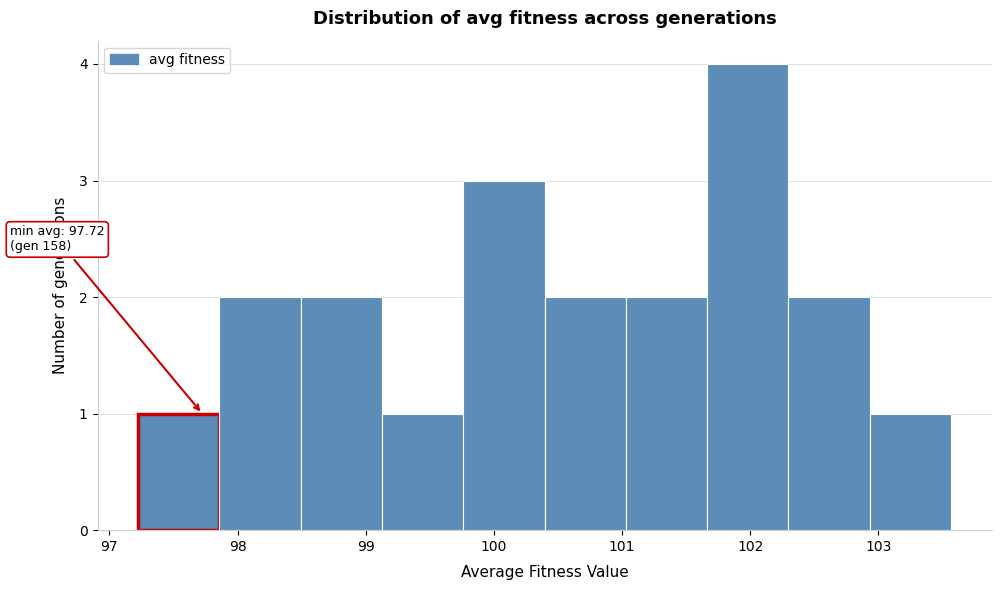

Which range on the x-axis has the tallest bar?

101.7 to 102.3